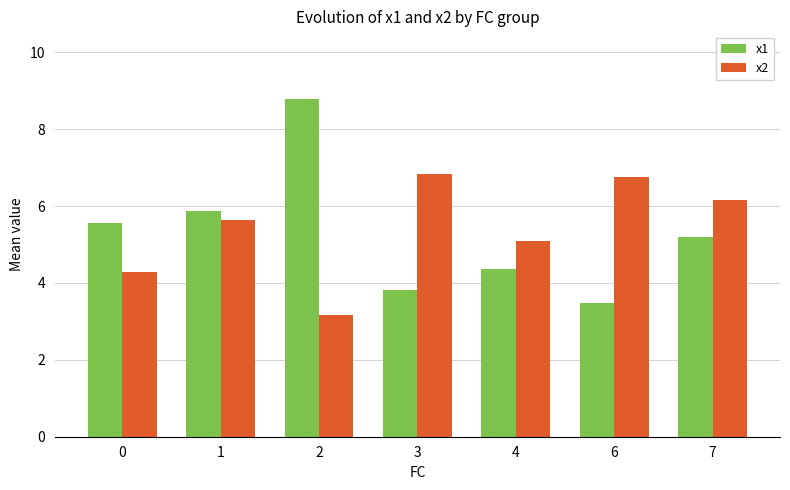

What are all the series names shown in the legend?

x1, x2